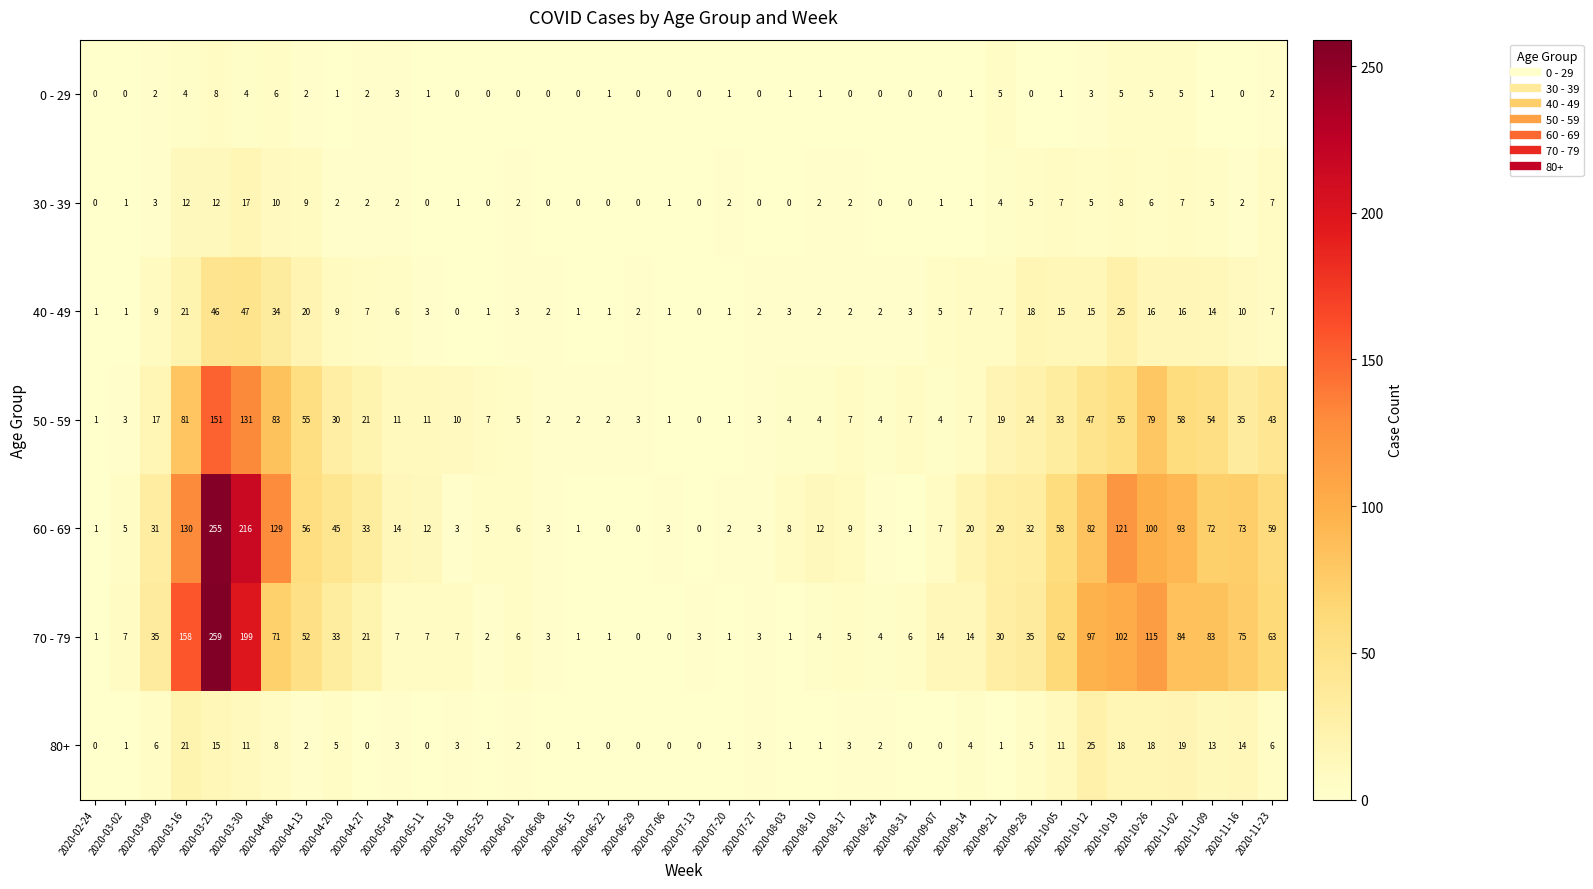

At how many categories does at least one series exceed 26?

18